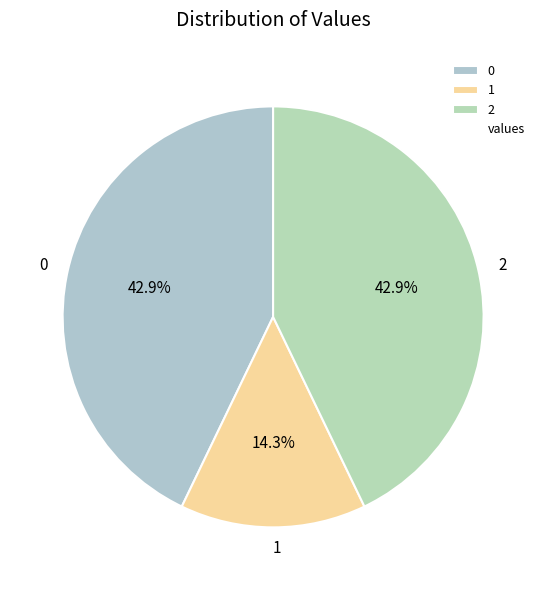

How many slices are in this pie chart?

3